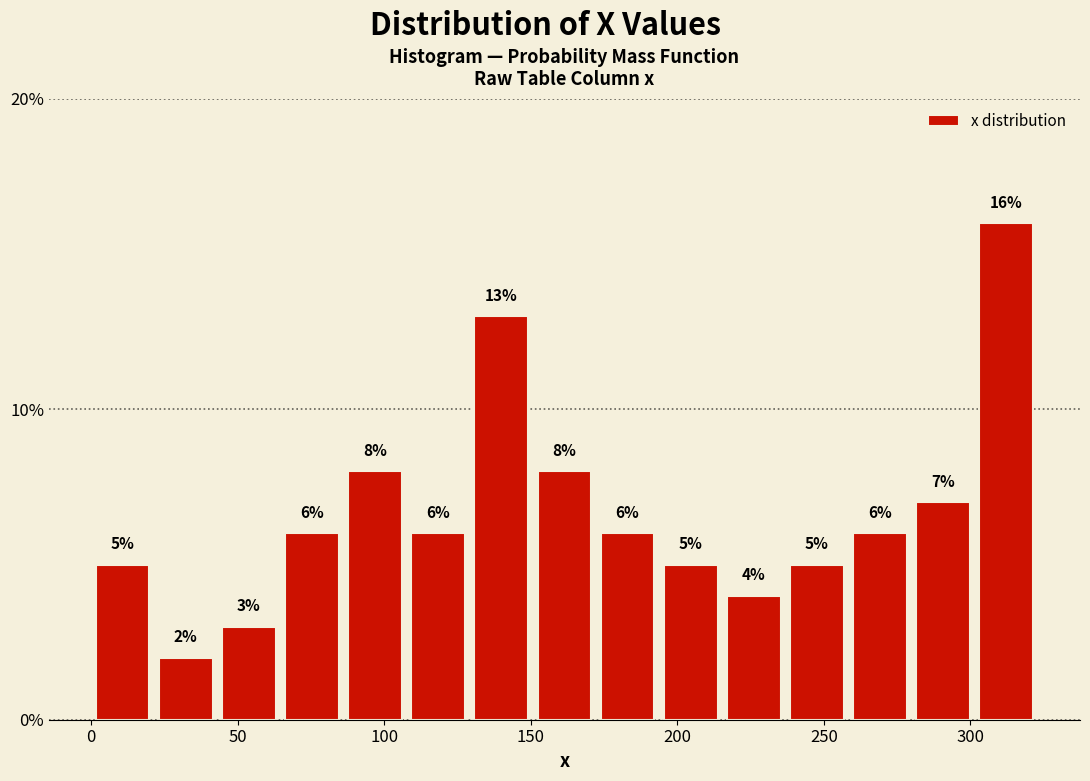

How tall is the bar that spans 150 to 170 on the x-axis? The bar edges are not printed on the chart, so give them approximately, as read against the axis.

8